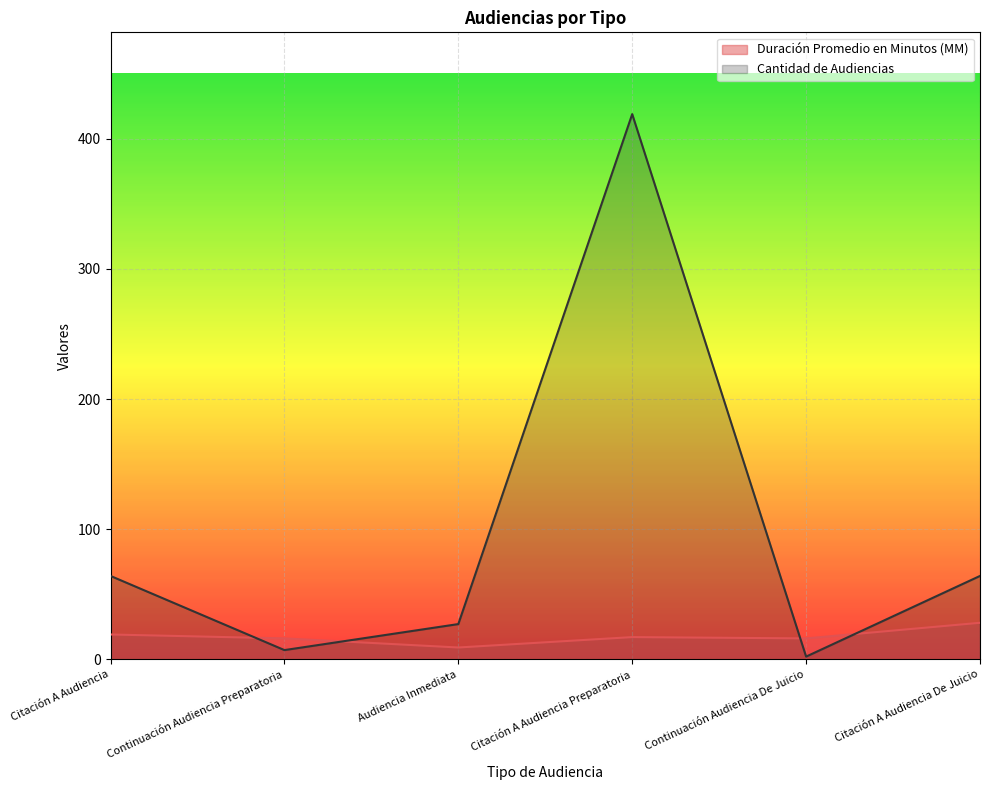

Is it true that Cantidad de Audiencias equals 20 at Citación A Audiencia?

False